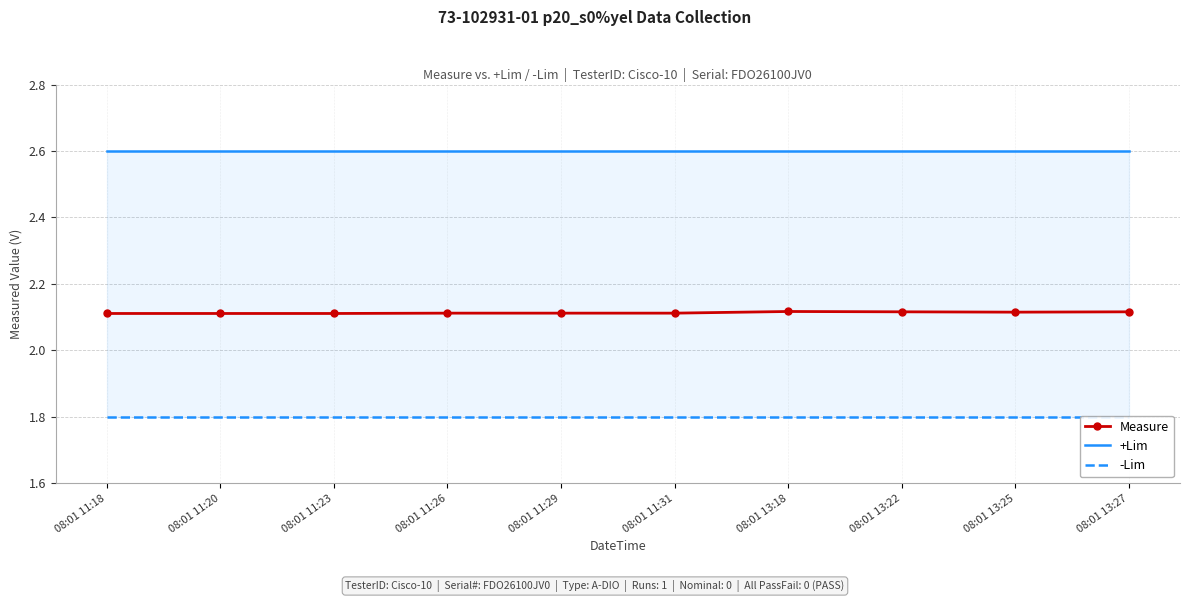

True or false: +Lim has more than 1 interior local peaks.

False